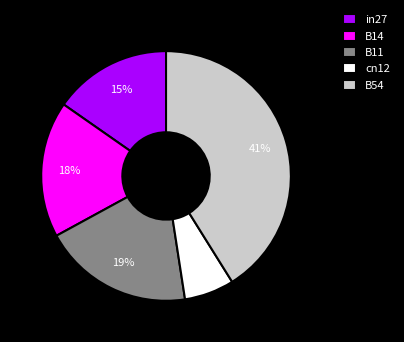

True or false: B11 accounts for 14% of the total.

False